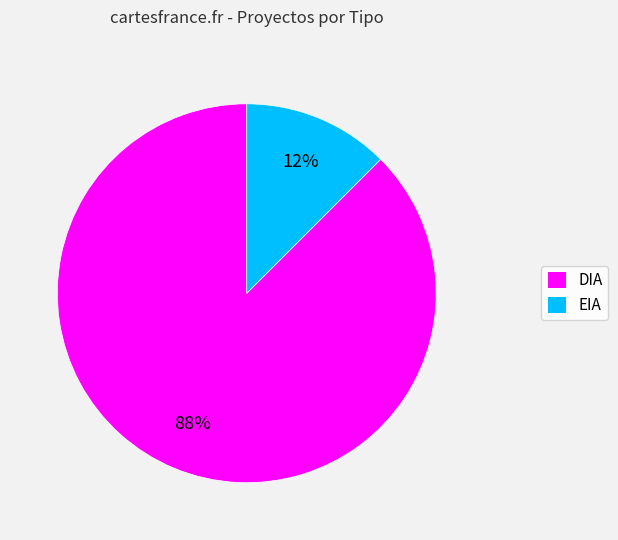

What is the largest slice in the pie chart?

DIA